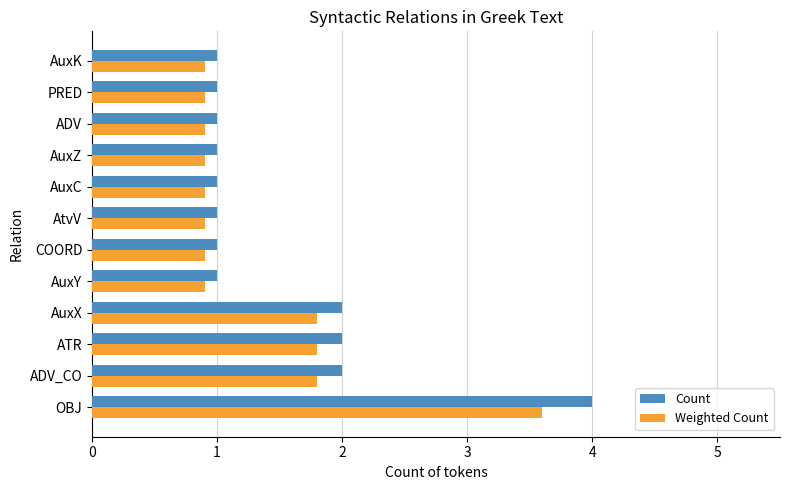

List the series in order of their peak value, lowest first.

Weighted Count, Count